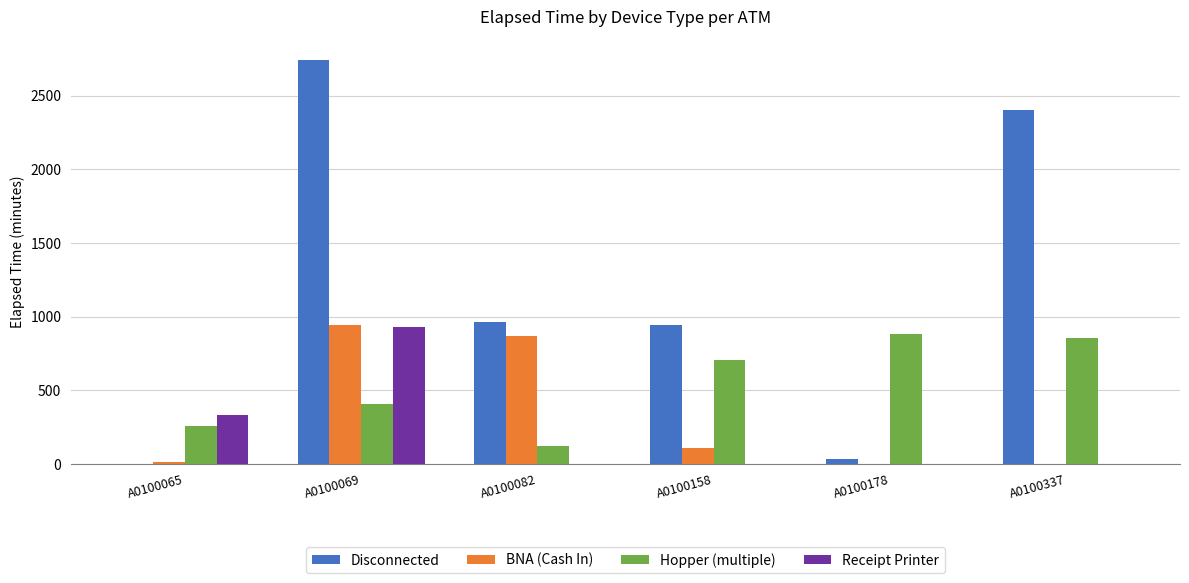

At which label is Hopper (multiple) closest to 502?

A0100069